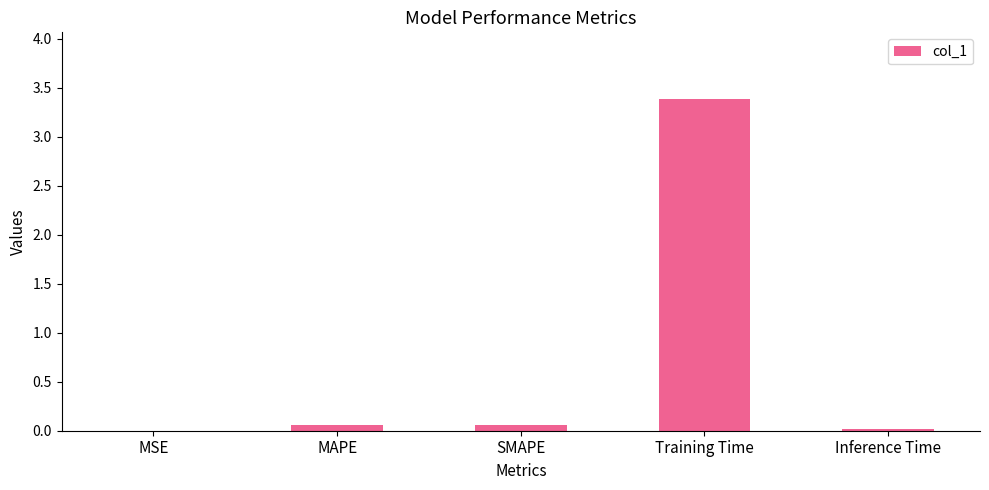

Is it true that the value at MSE is 0.0?

True